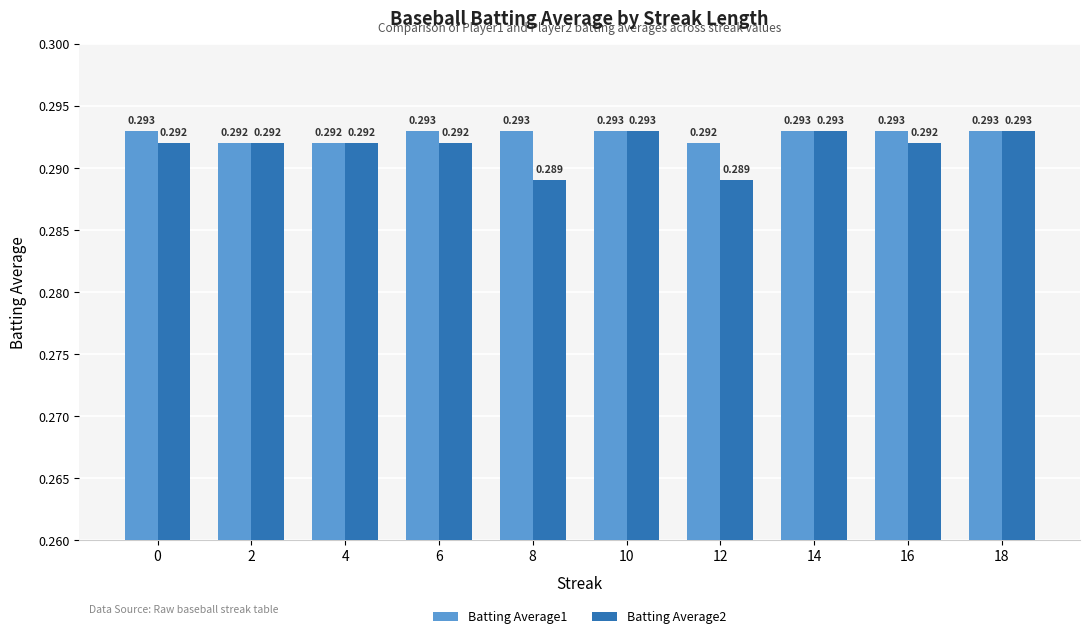

Is the value of Batting Average1 at 16 greater than the value of Batting Average2 at 6?

Yes